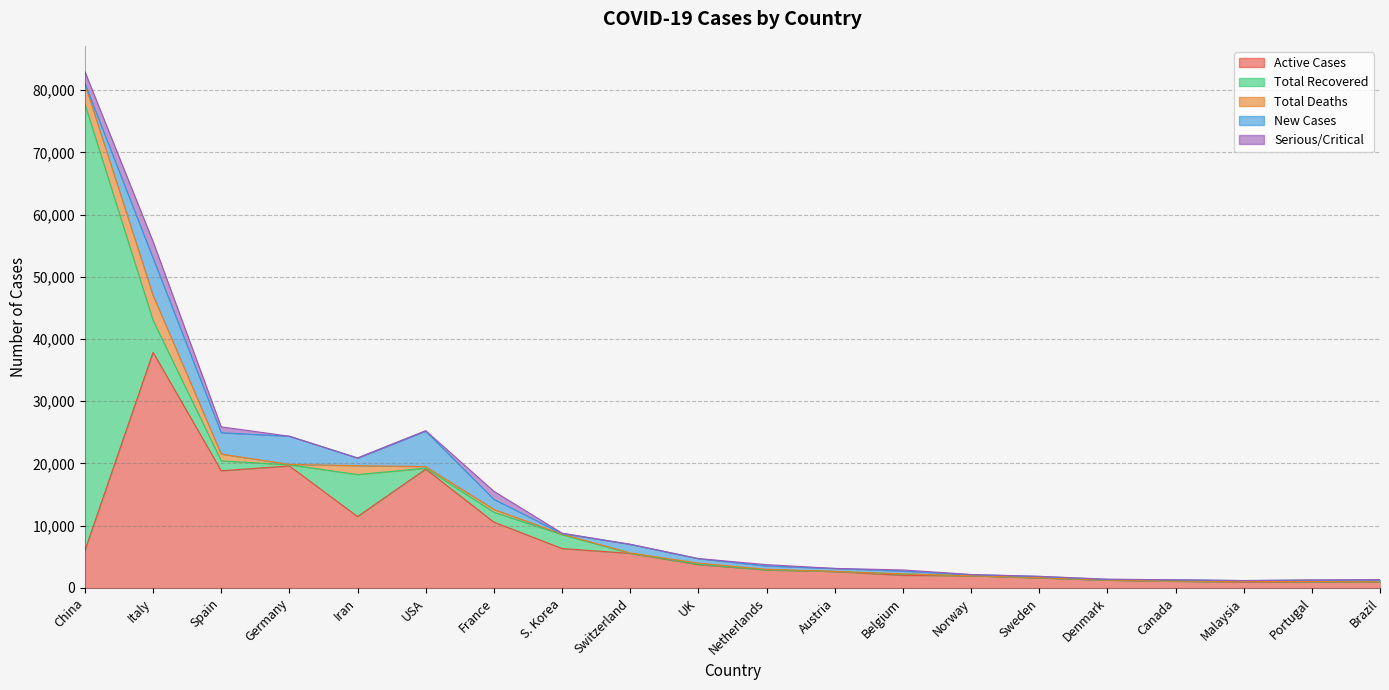

What is the difference between the maximum and minimum values in the Total Recovered series?

71739